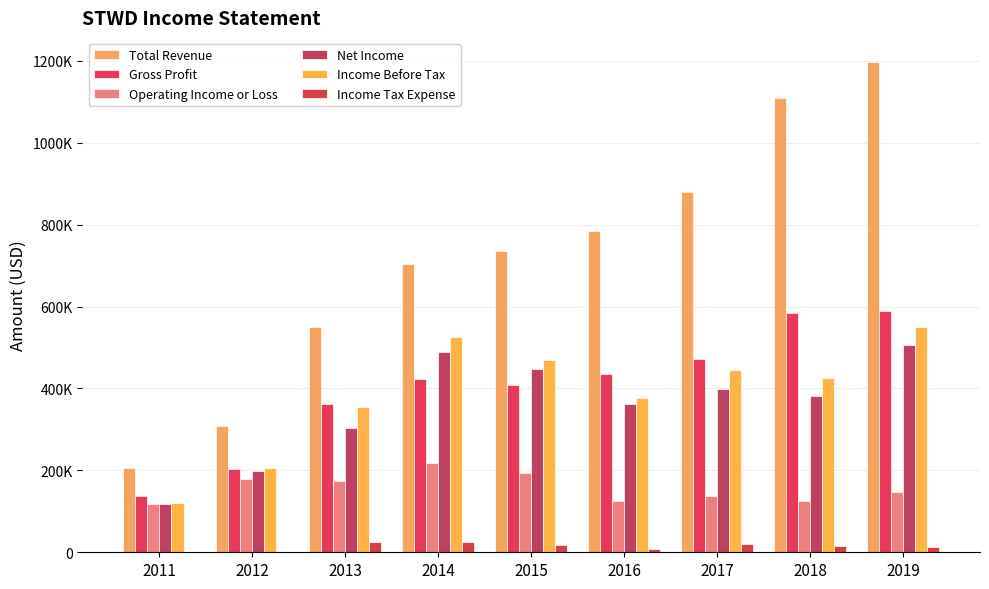

What are all the series names shown in the legend?

Total Revenue, Gross Profit, Operating Income or Loss, Net Income, Income Before Tax, Income Tax Expense